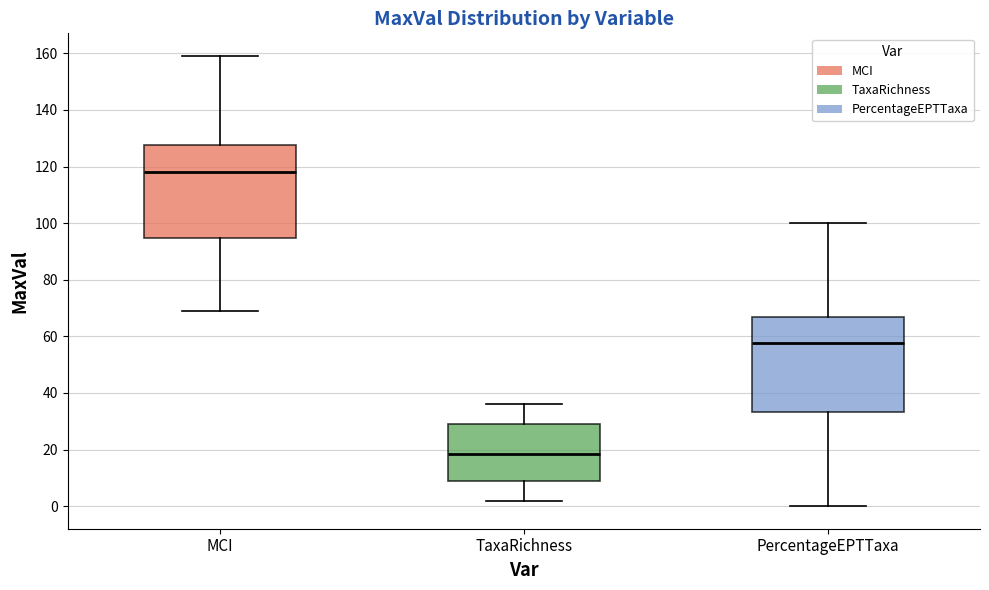

Reading left to right, read every box against the y-axis: the position of its median line, the range the box covers, and the ends of its whiskers. The values are not printed on the chart, so give them approximately, as read against the axis.

MCI: median 118, box 94 to 128, whiskers 68 to 160
TaxaRichness: median 18, box 10 to 30, whiskers 2 to 36
PercentageEPTTaxa: median 58, box 34 to 66, whiskers 0 to 100